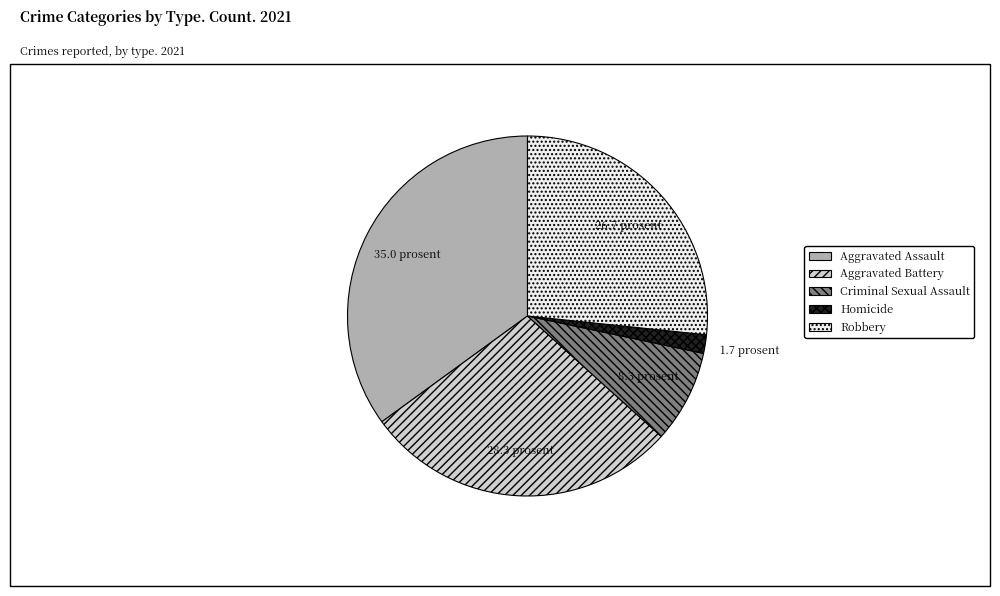

True or false: Criminal Sexual Assault accounts for 21% of the total.

False